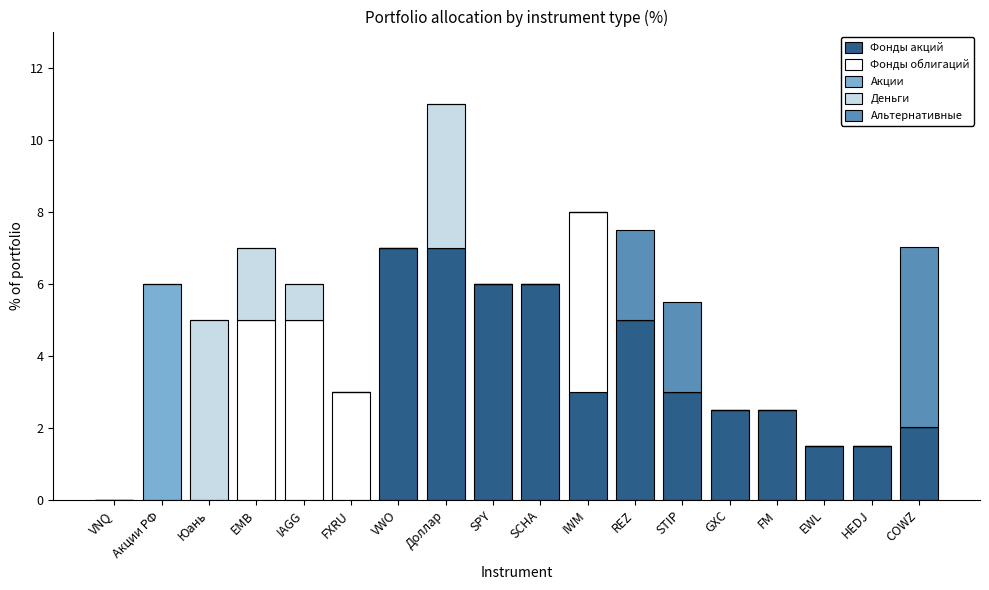

The Фонды акций series shows 3.5 at SCHA. True or false?

False